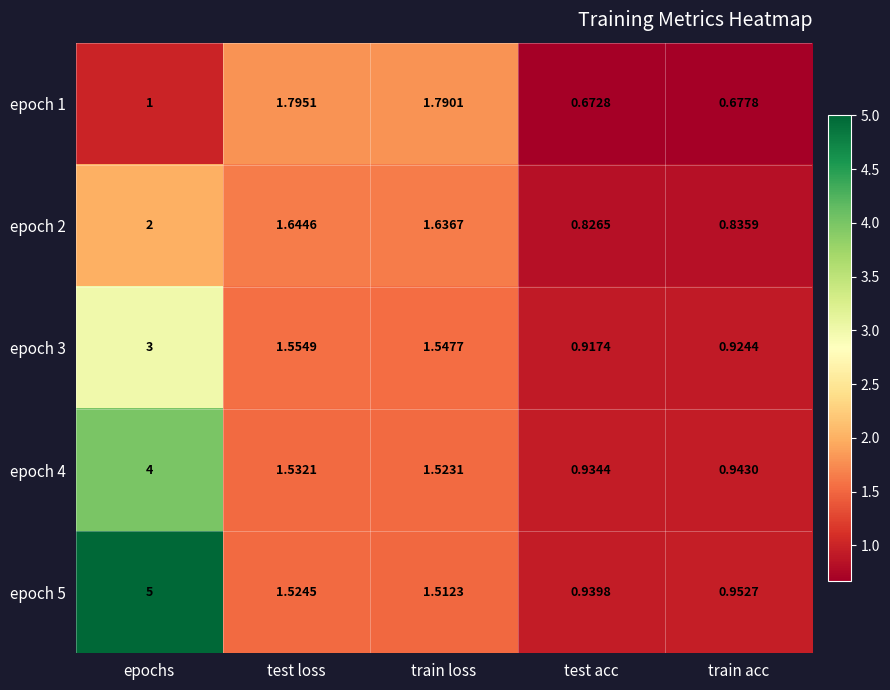

What is the total value across all series at train loss?

8.0